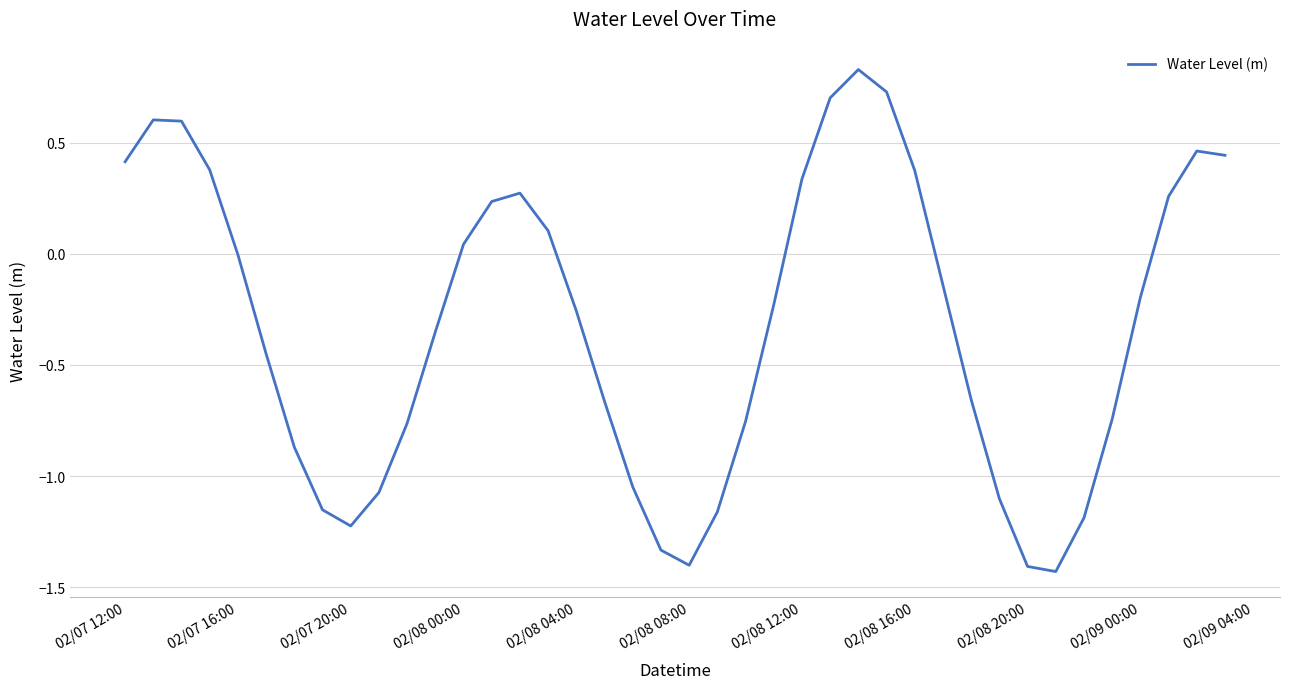

Does the chart have visible grid lines?

Yes